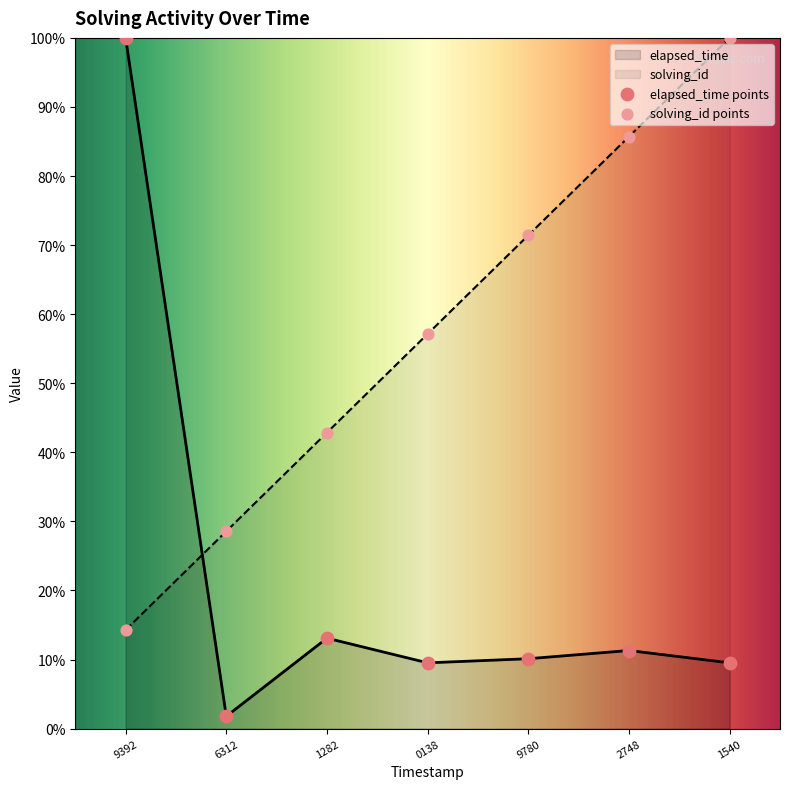

Which series reaches the minimum Y coordinate?

elapsed_time